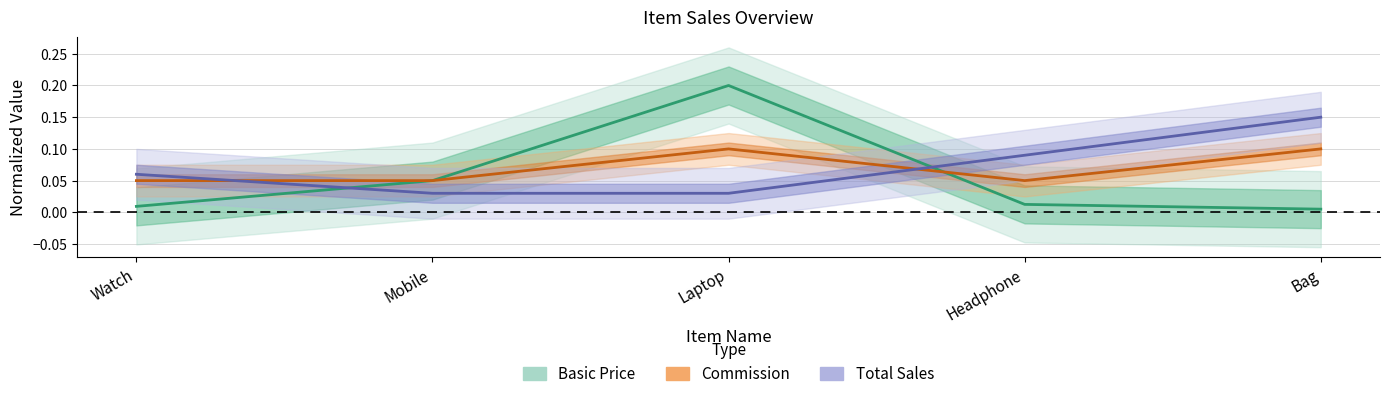

What is the label of the 3rd point from the right?

Laptop